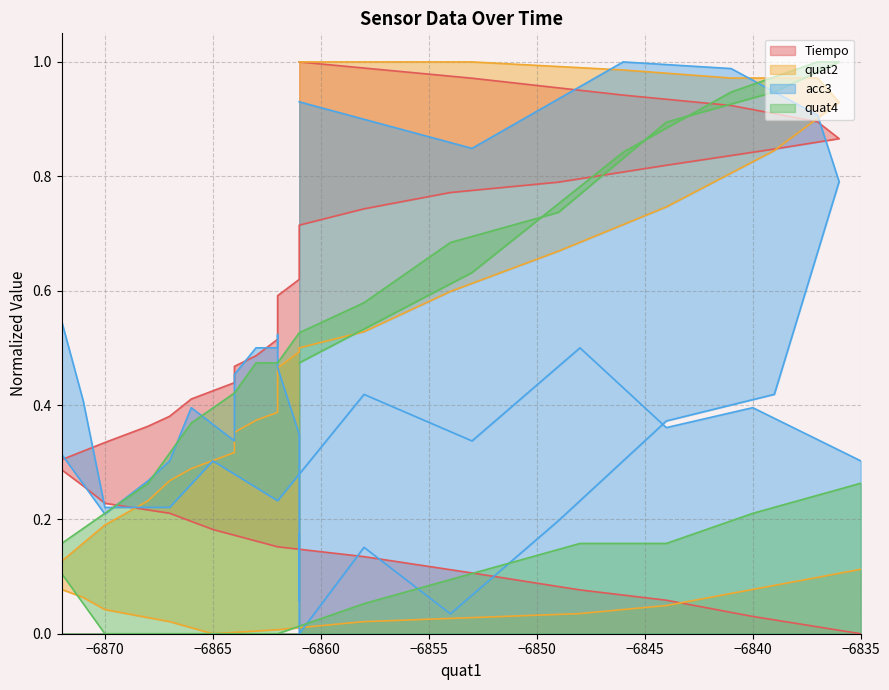

Does the chart have visible grid lines?

Yes